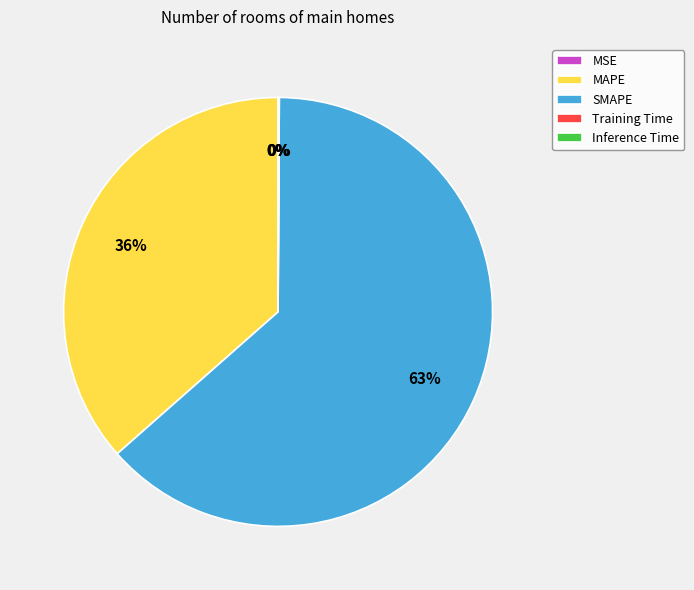

Is it true that SMAPE is 58% of the pie?

False